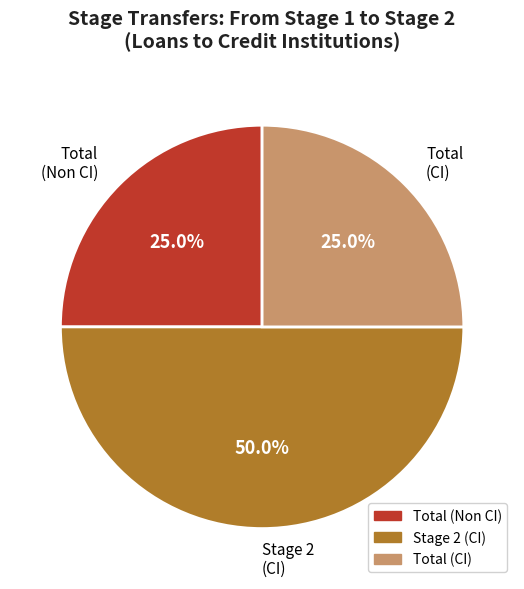

To the nearest percent, what is the difference between the largest and smallest slice percentages?

25%